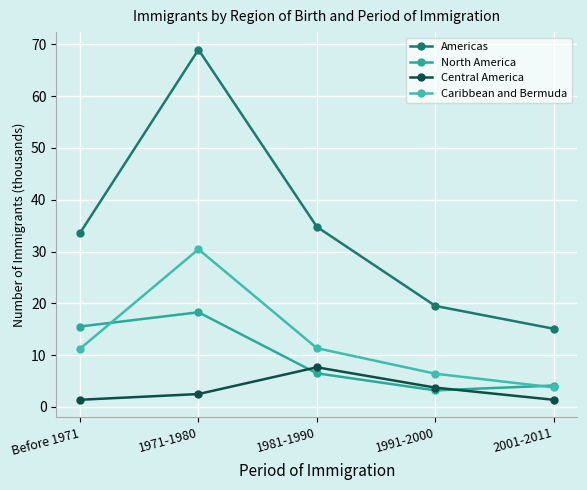

What is the value of the Caribbean and Bermuda point at the 2nd from the left?

30.4